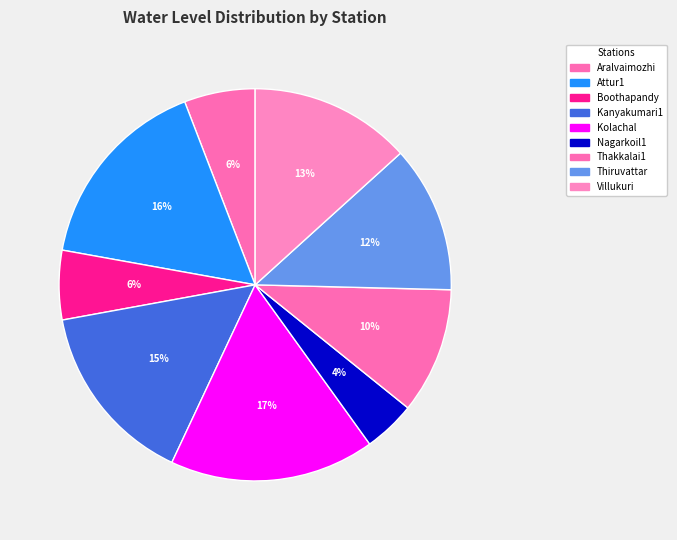

What is the ratio of the value at Aralvaimozhi to the value at Villukuri?

0.4